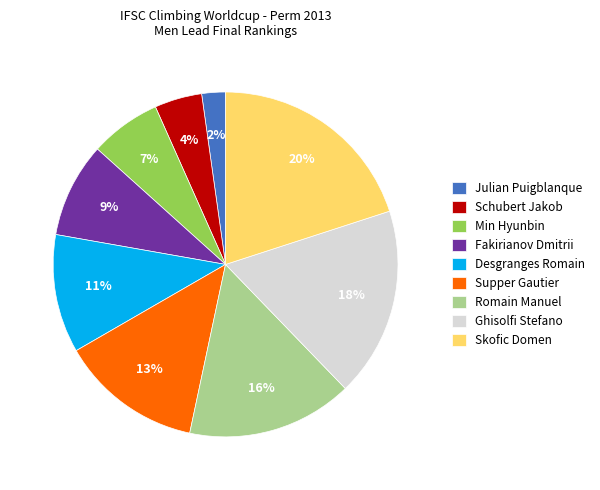

Between Fakirianov Dmitrii and Schubert Jakob, which is larger?

Fakirianov Dmitrii